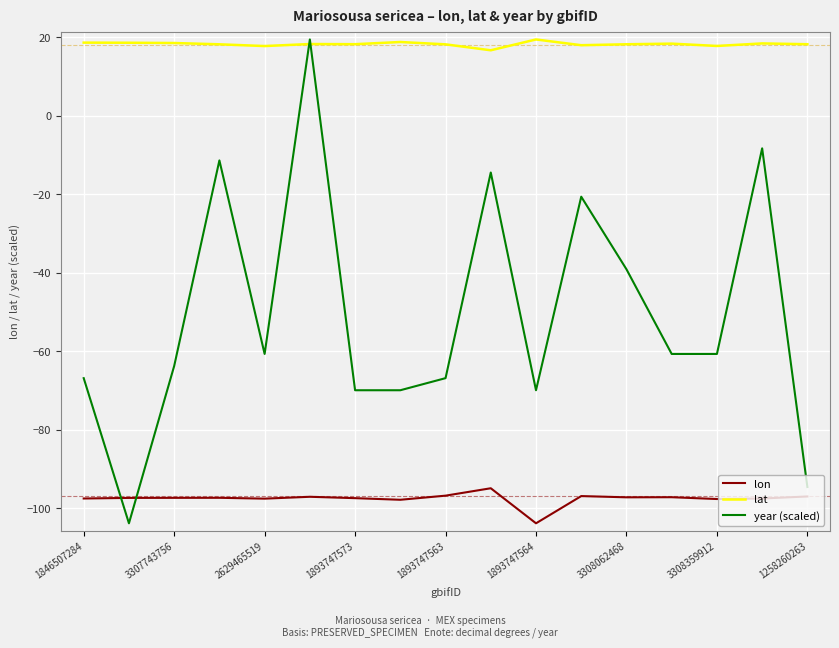

Which series has the largest range (max minus min)?

year (scaled)